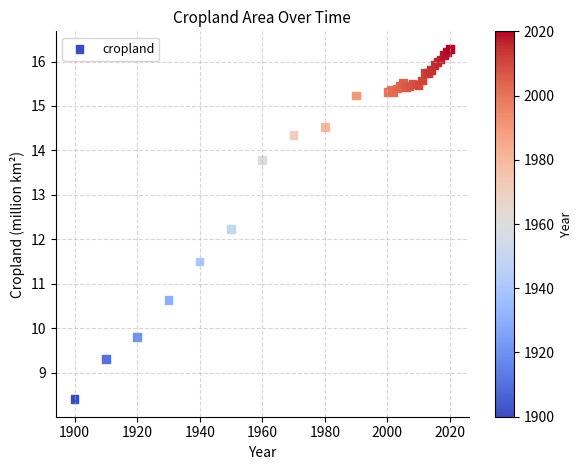

What Y value in the scatter plot is closest to 12?

12.2